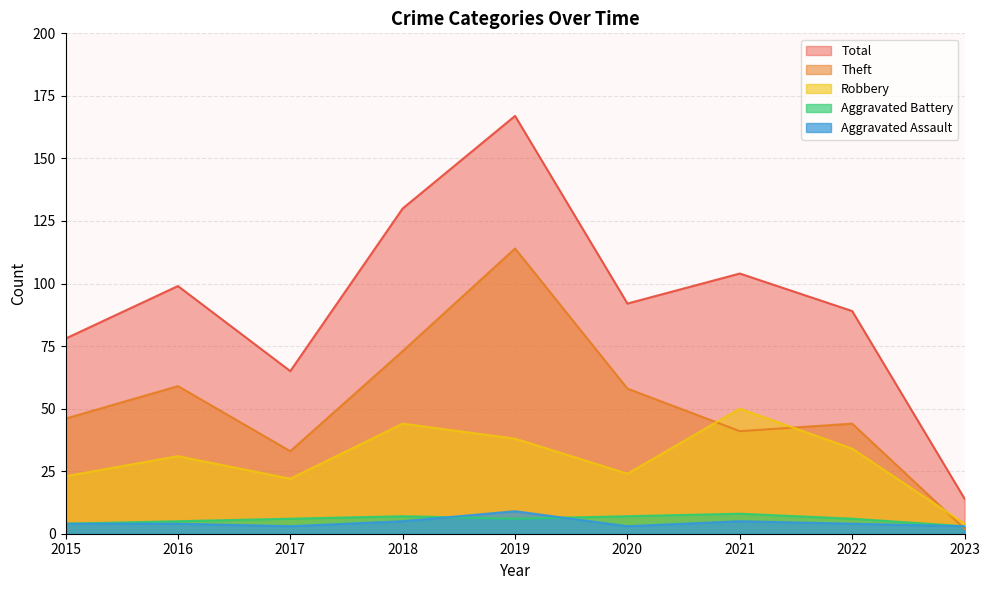

At 2023, list the series in order from smallest to largest.

Theft, Aggravated Battery, Aggravated Assault, Robbery, Total